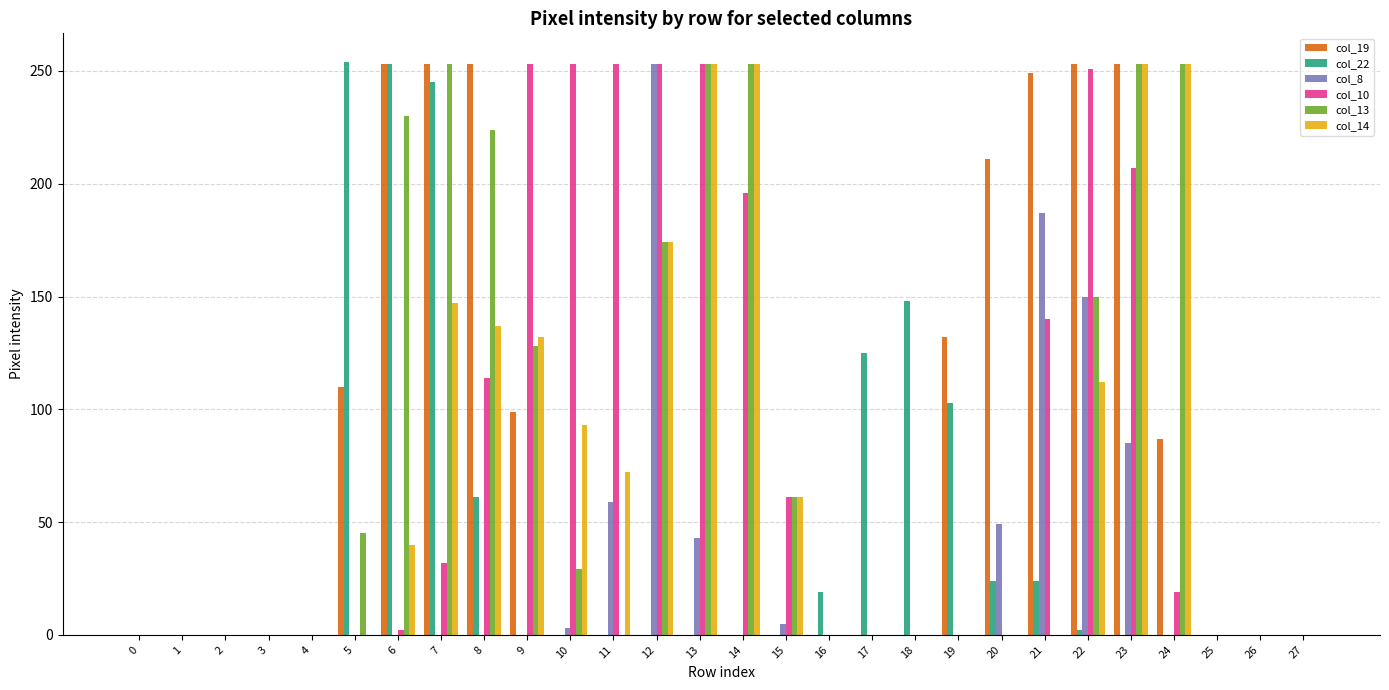

How many groups of bars are there?

28